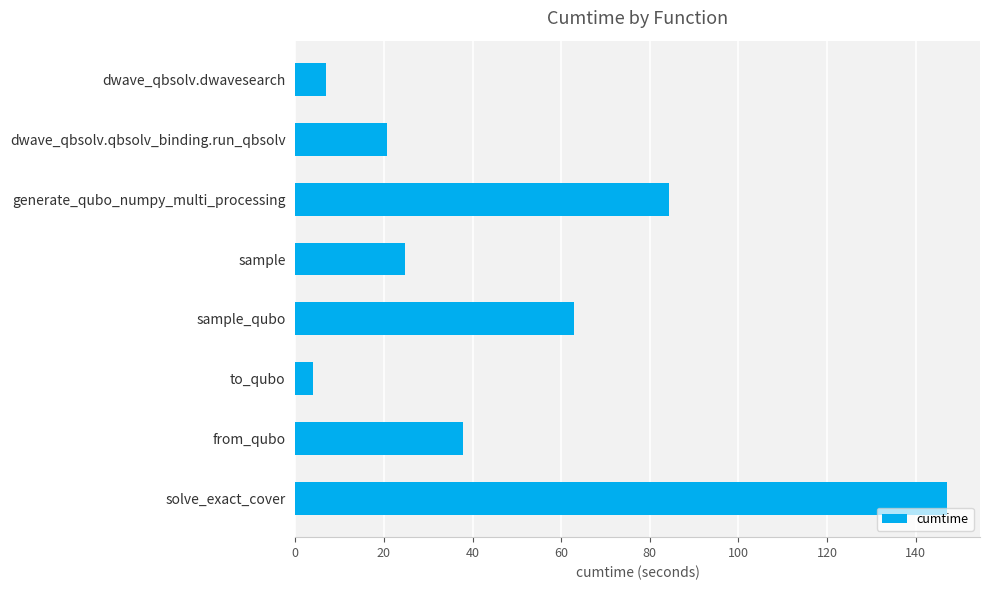

At which label is the value closest to 75?

generate_qubo_numpy_multi_processing